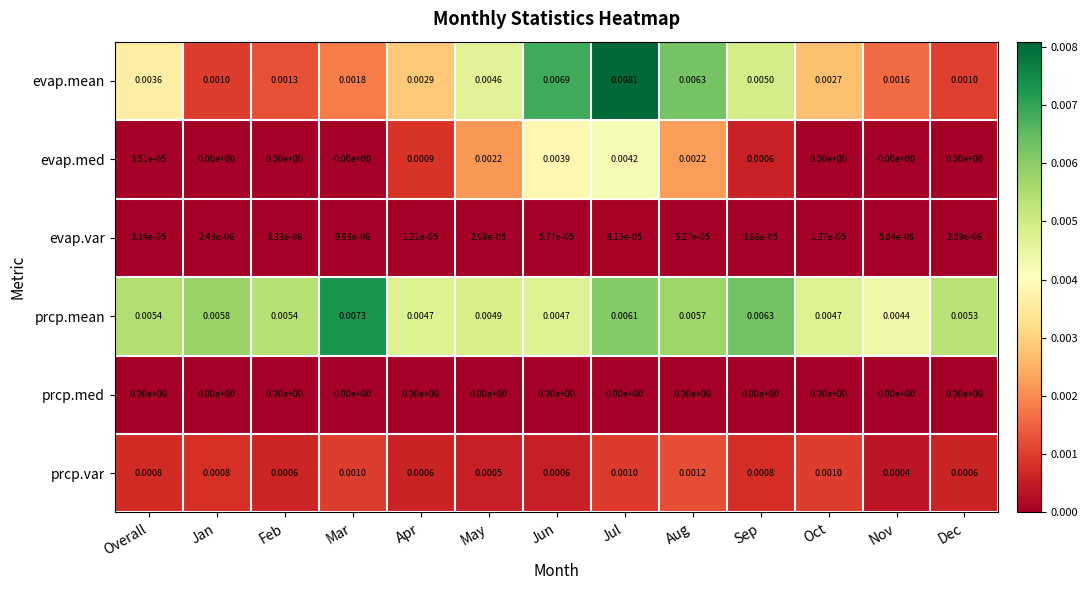

At which label does prcp.var reach its peak?

Aug